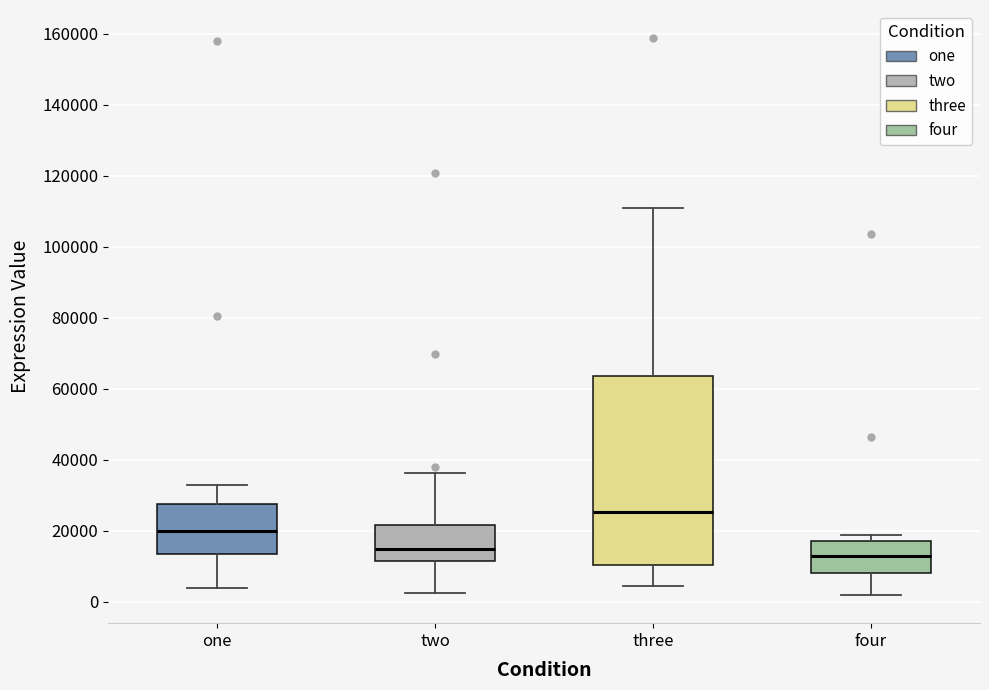

Reading left to right, transcribe this box plot: for each box, give where its median line is, the range the box spans, and where its two whiskers end, as read against the y-axis. The values are not printed on the chart, so give them approximately, as read against the axis.

one: median 20000, box 14000 to 28000, whiskers 4000 to 32000
two: median 14000, box 12000 to 22000, whiskers 2000 to 36000
three: median 26000, box 10000 to 64000, whiskers 4000 to 110000
four: median 12000, box 8000 to 18000, whiskers 2000 to 18000 (just above the box's upper edge)